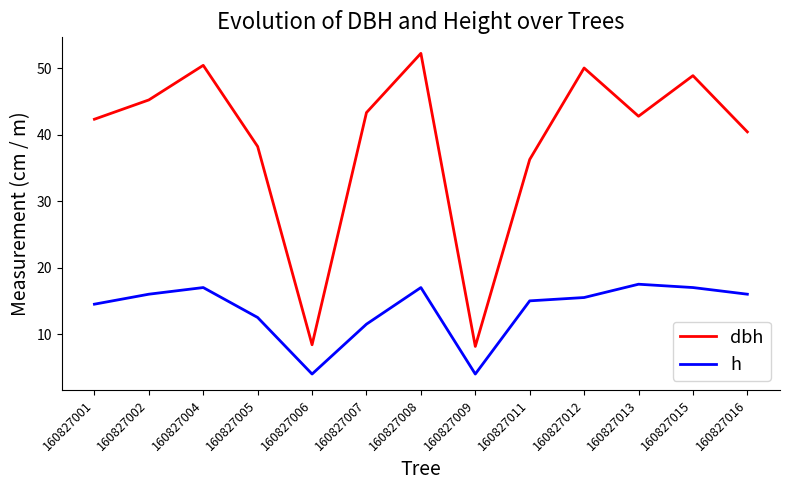

What is the difference between the h values at 160827013 and 160827006?

13.5